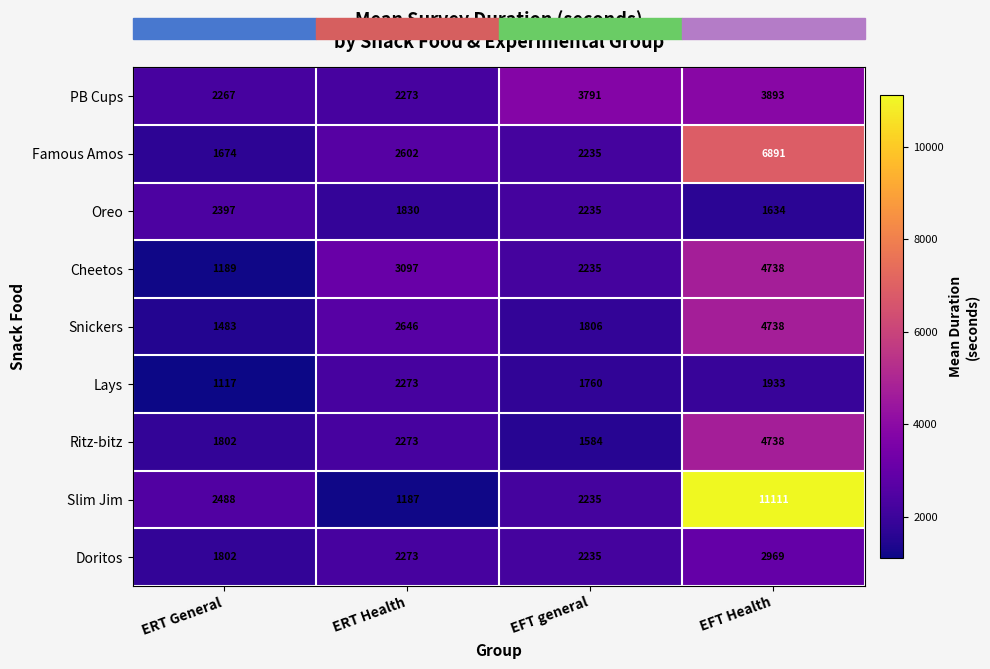

True or false: Ritz-bitz has a value of 1802 at ERT General.

True